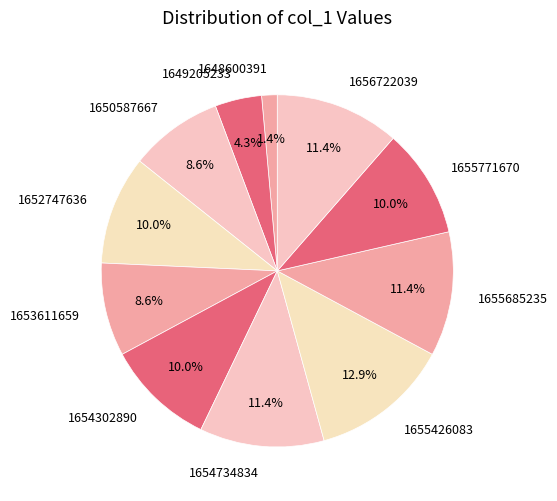

Is 1648600391 the majority of the pie?

No